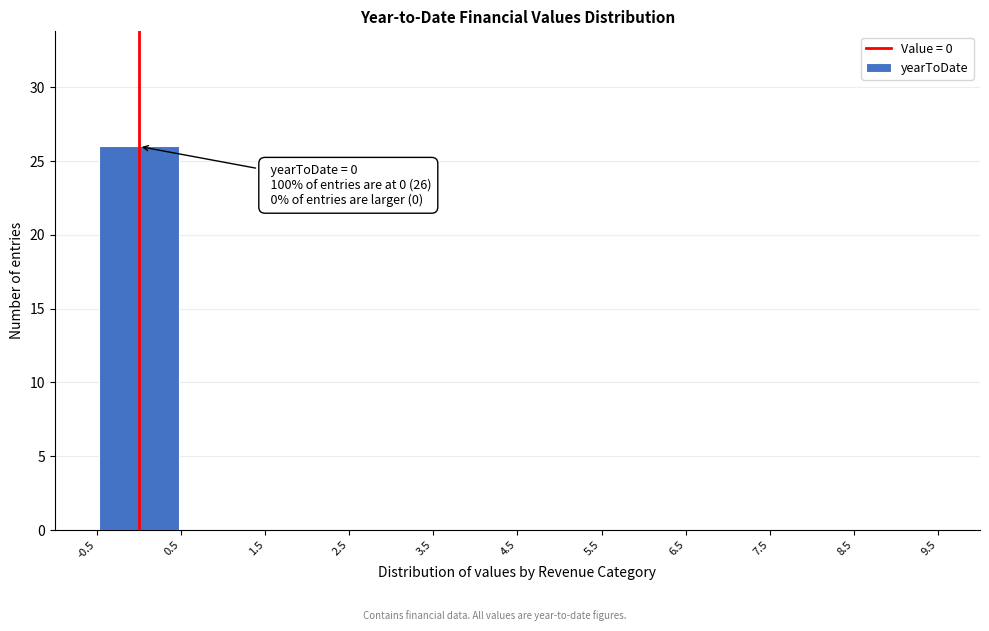

Which range on the x-axis has the tallest bar?

-0.5 to 0.5